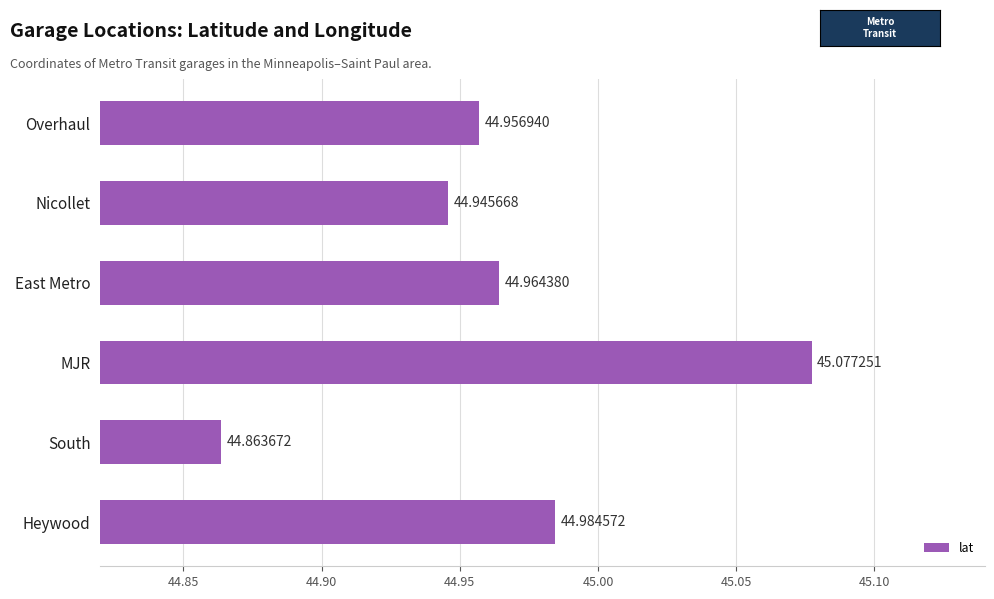

List the labels in order of value, smallest first.

South, Nicollet, Overhaul, East Metro, Heywood, MJR